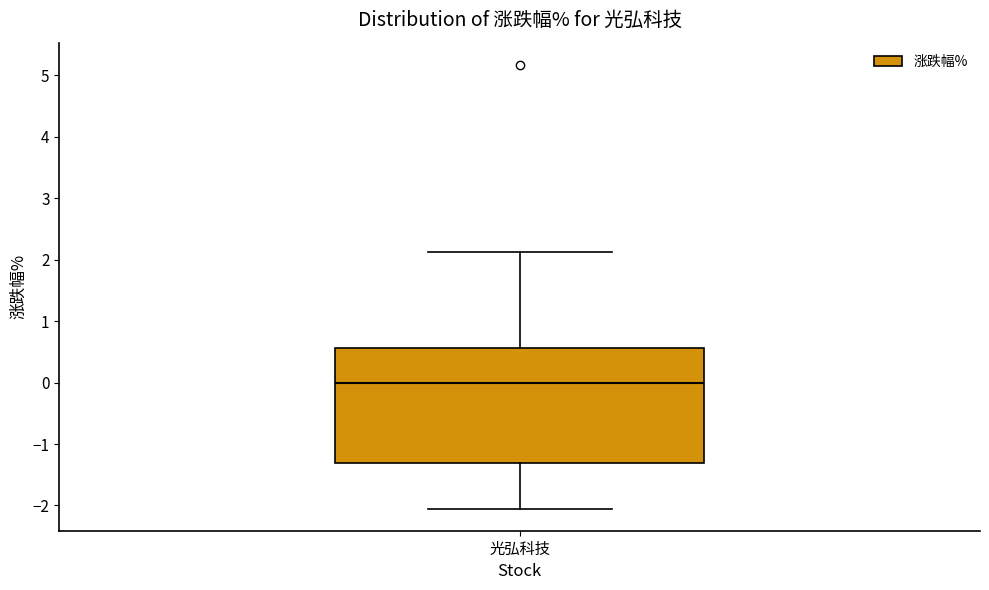

Transcribe this box plot: give where the median line is, the range the box spans, and where the two whiskers end, as read against the y-axis. The values are not printed on the chart, so give them approximately, as read against the axis.

median 0.0, box -1.3 to 0.6, whiskers -2.0 to 2.1